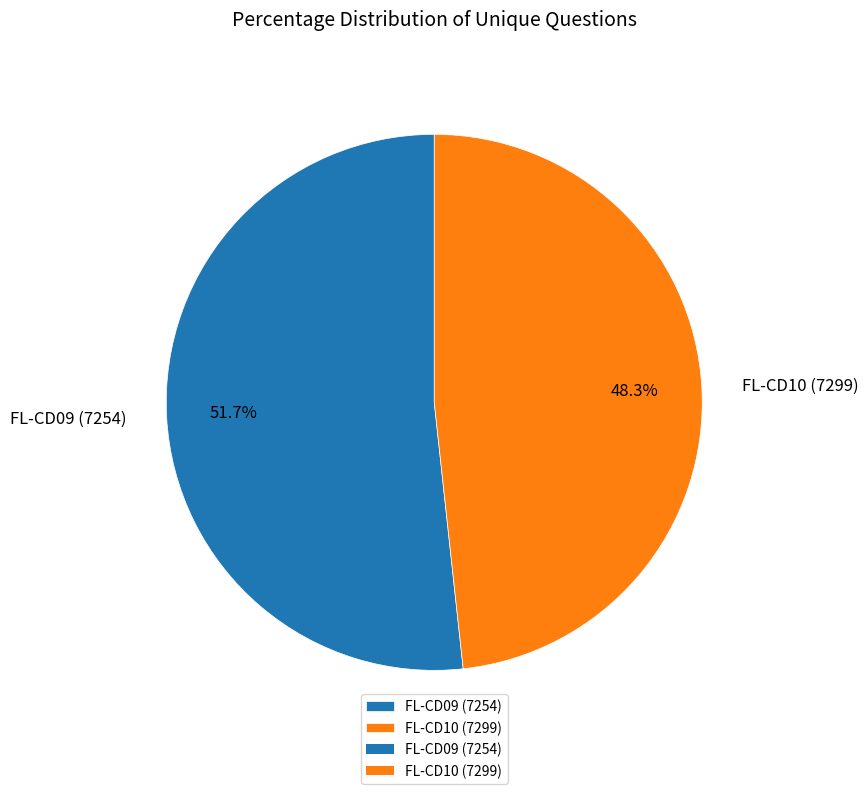

To the nearest percent, what portion does FL-CD09 (7254) represent?

52%